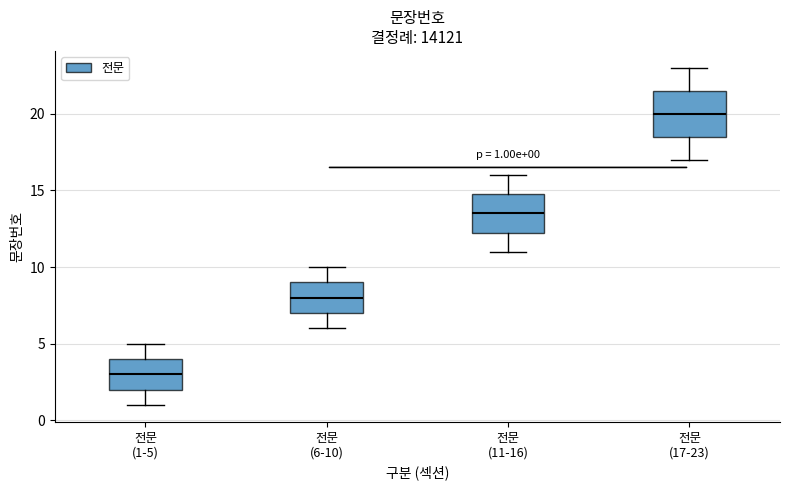

Which box has the highest median line?

전문 (17-23)